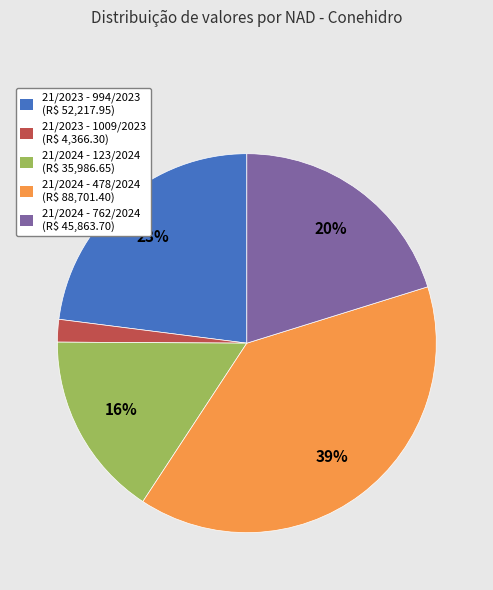

Combined, do 21/2024 - 762/2024 and 21/2023 - 994/2023 account for over 50%?

No